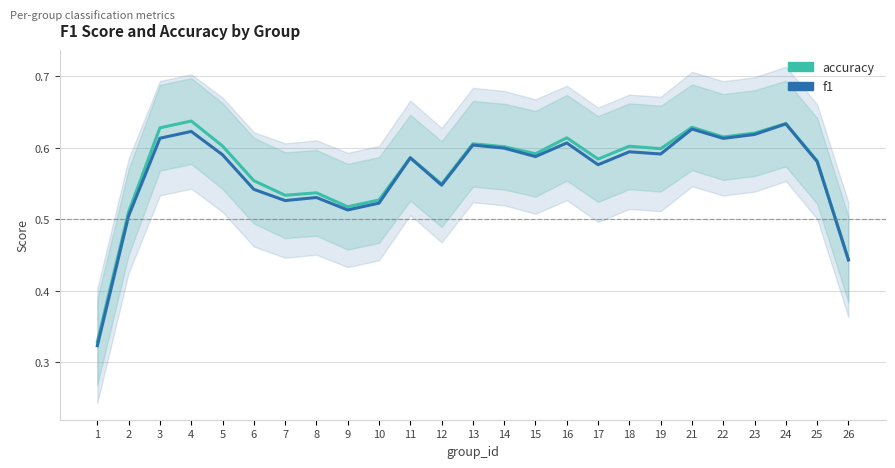

Between 11 and 15, which is larger?

15